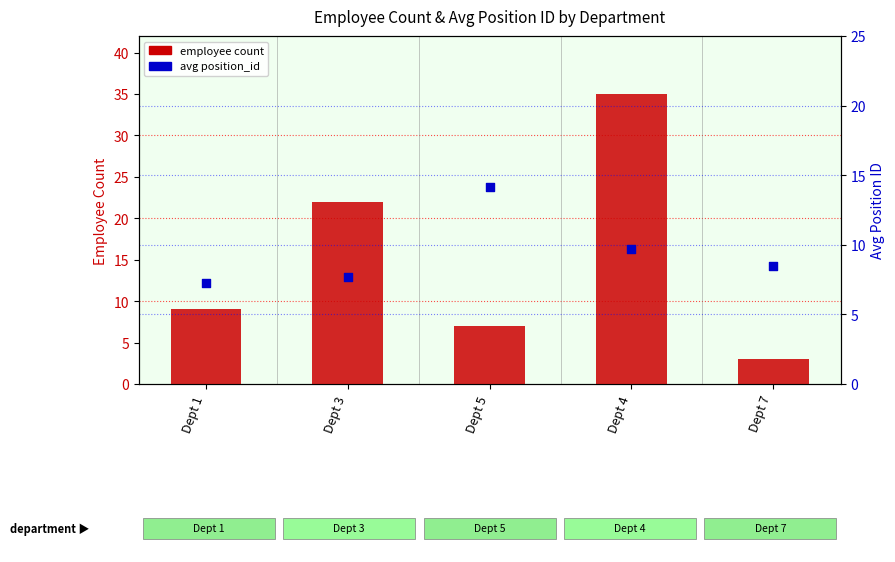

Which series has the largest total across all categories?

employee count